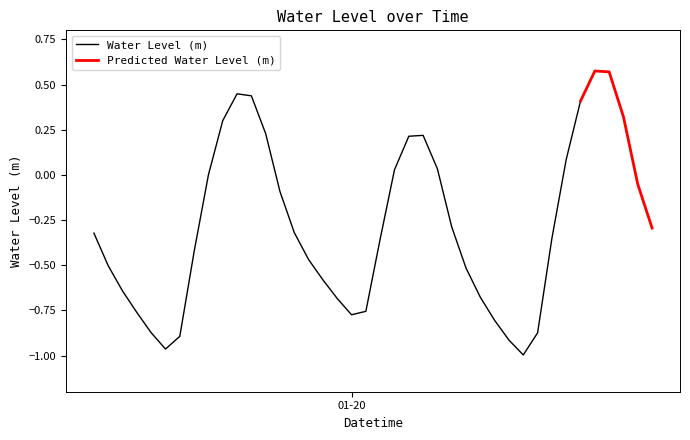

Where does the data first go above 0?

2023-01-19 14:00:00